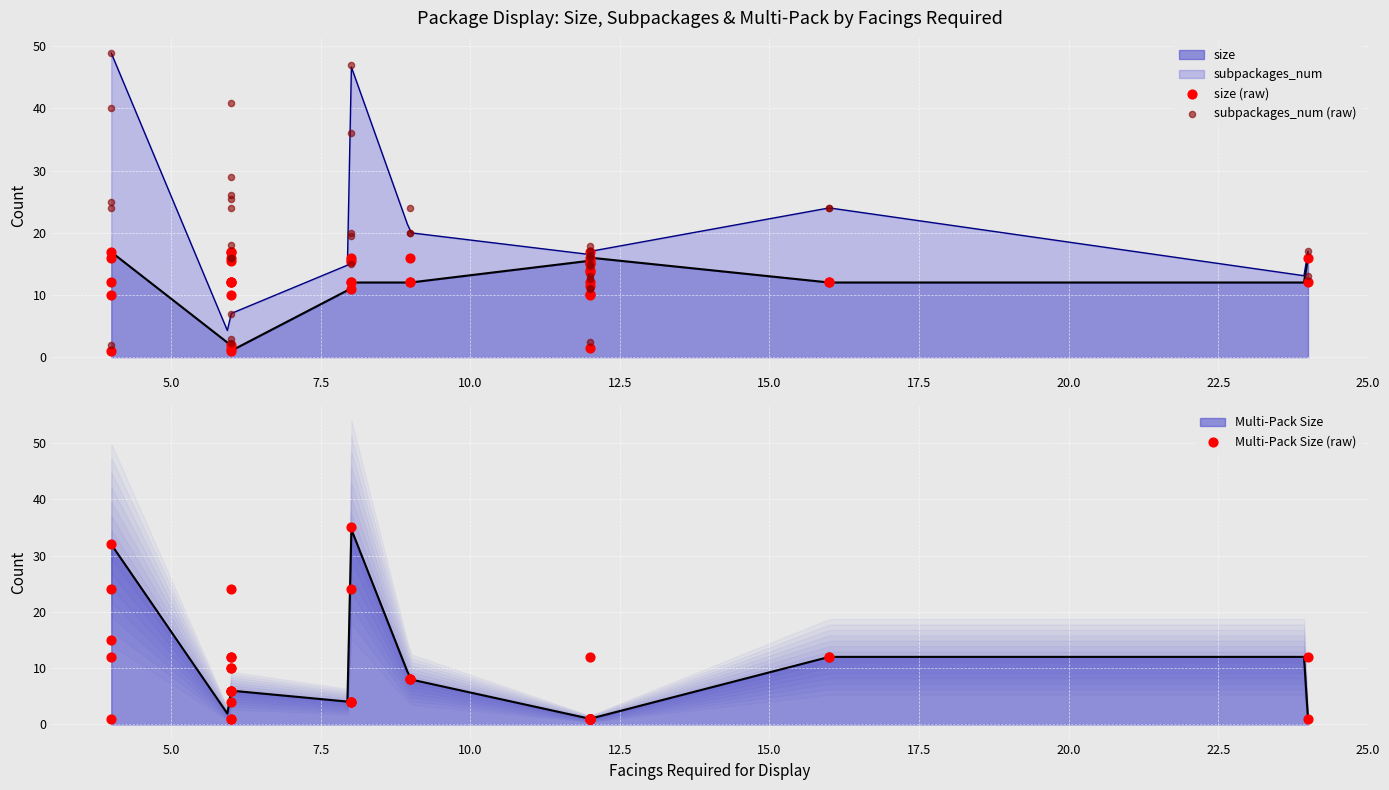

At how many categories does at least one series exceed 30?

5